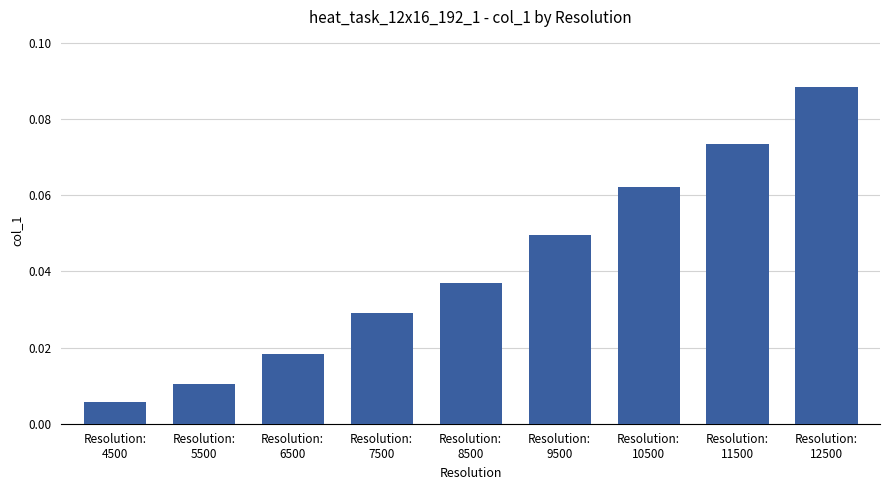

What is the sum of all values?

0.4